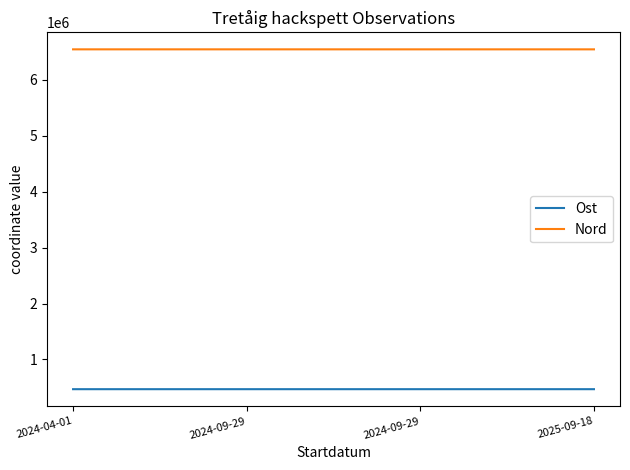

Reading right to left, what are all the values shown in this chart?

Ost: 2025-09-18=468235	2024-09-29=468305	2024-09-29=468331	2024-04-01=468218
Nord: 2025-09-18=6546696	2024-09-29=6546611	2024-09-29=6546835	2024-04-01=6546697